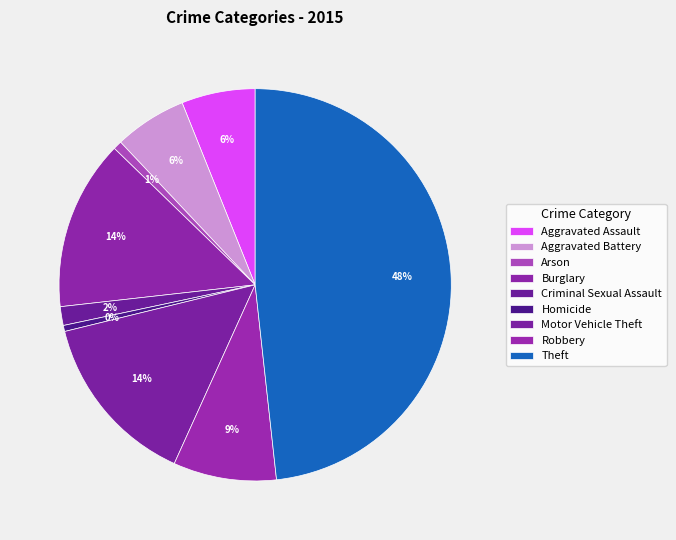

Is it true that Burglary is 14% of the pie?

True